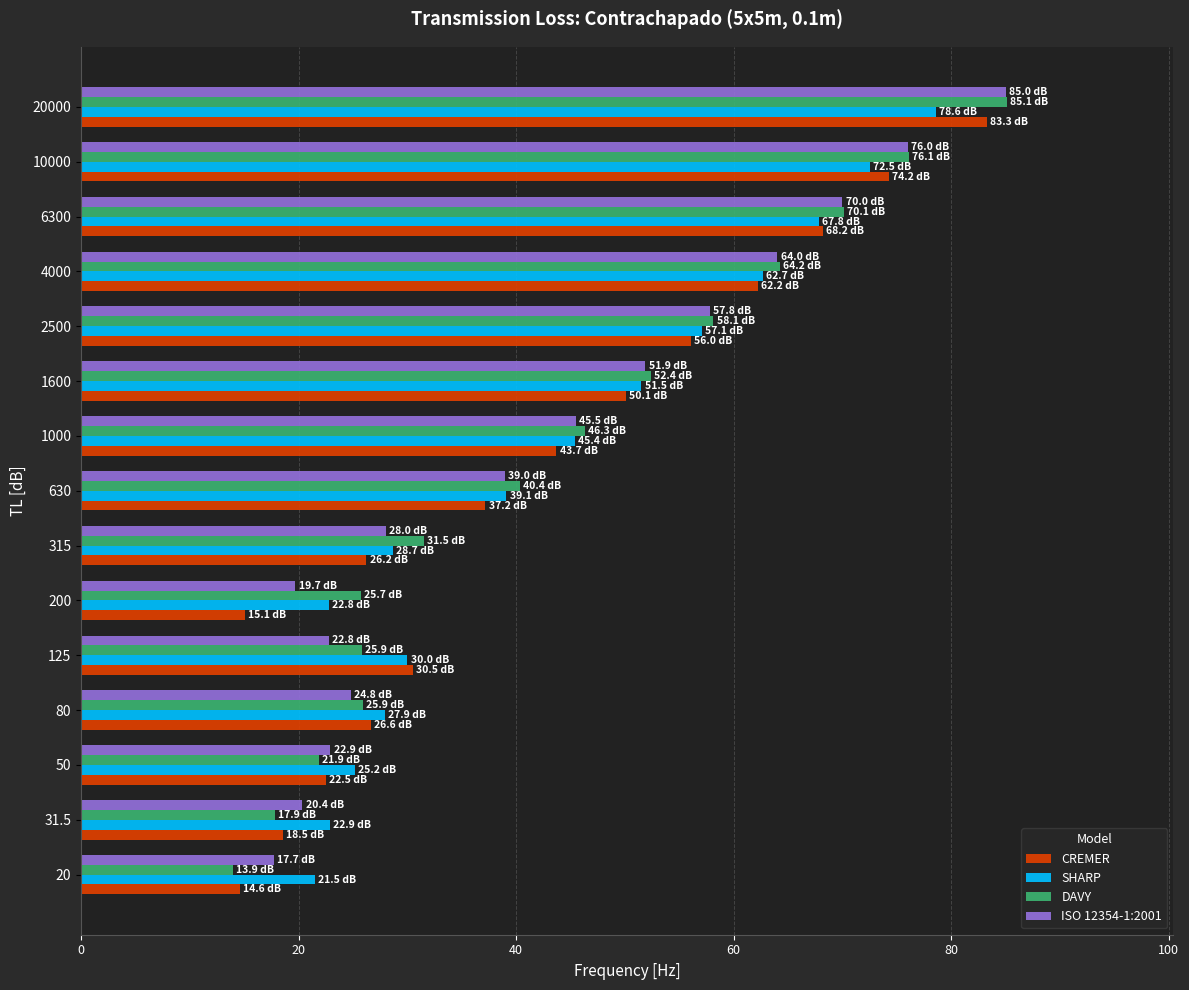

At which label is CREMER closest to 48?

1600